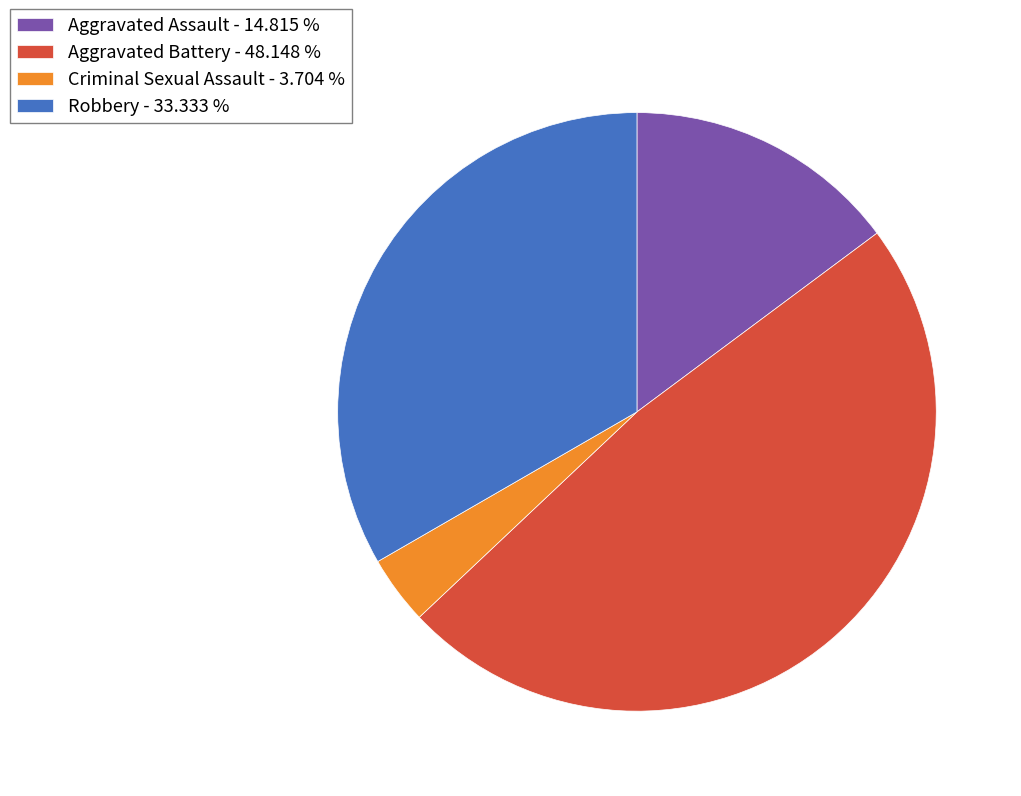

Between Aggravated Assault - 14.815 % and Criminal Sexual Assault - 3.704 %, which is larger?

Aggravated Assault - 14.815 %